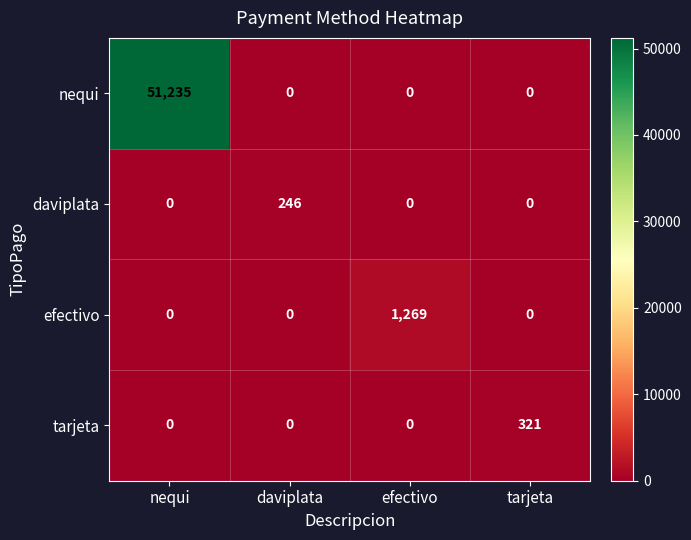

What is the difference between the highest and lowest values at nequi?

51235